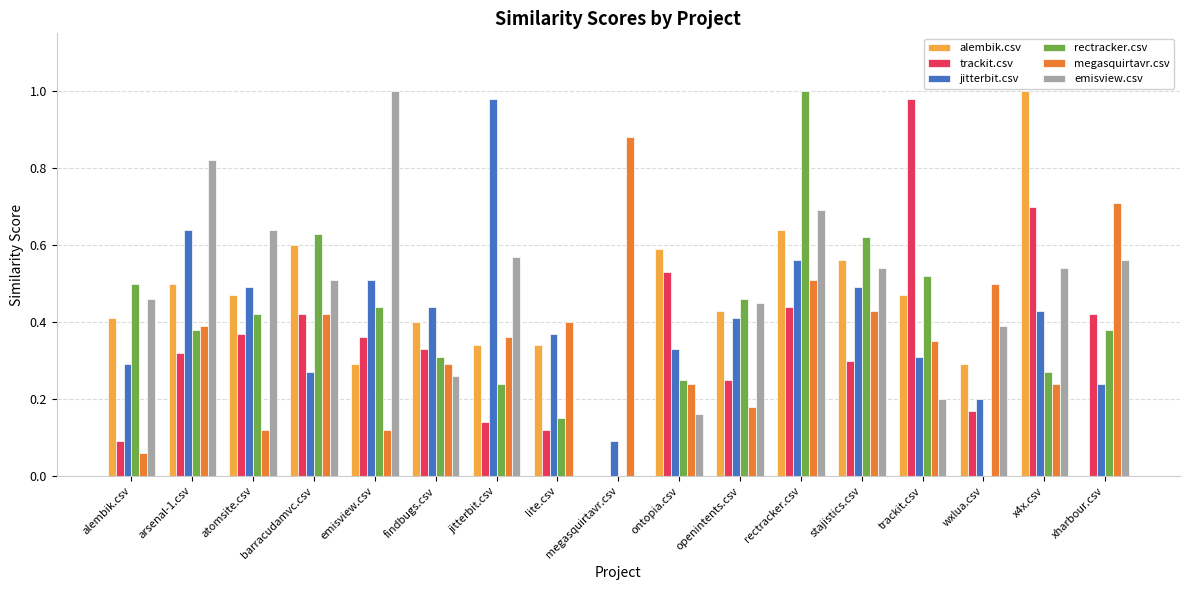

At which label does megasquirtavr.csv reach its peak?

megasquirtavr.csv